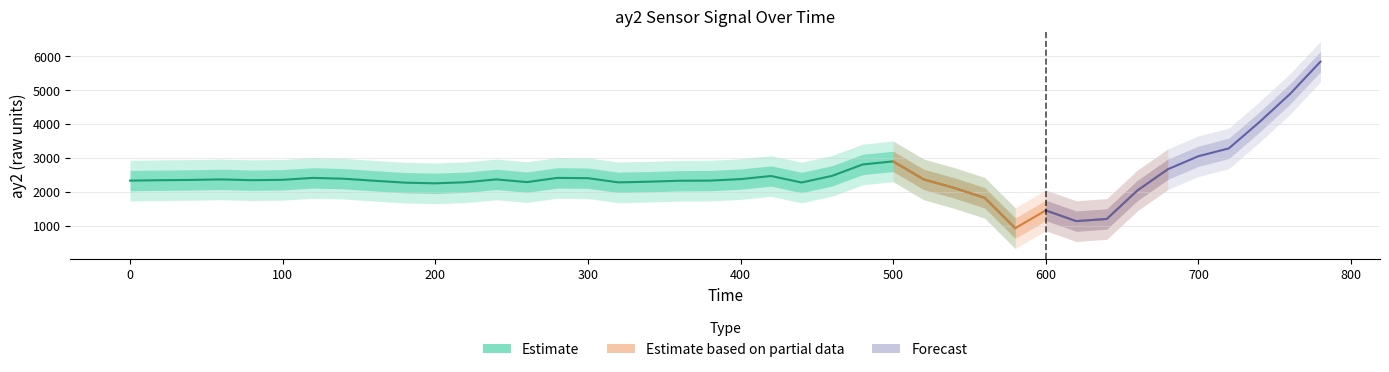

What is the value of the ay2 point at the 2nd from the left?

2344